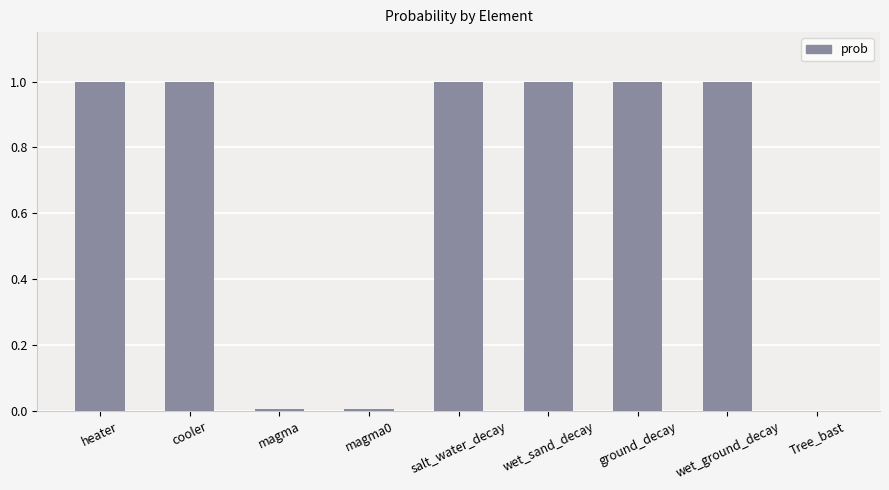

What is the sum of the values at salt_water_decay and ground_decay?

2.0